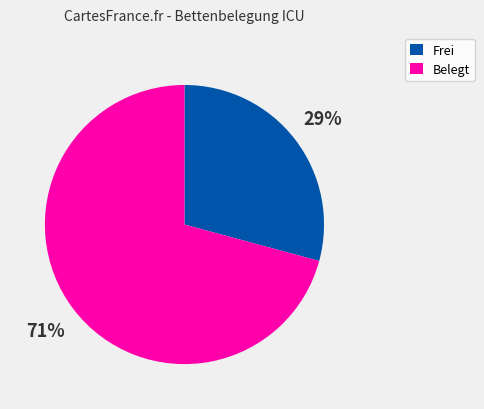

Is there any slice that represents more than half of the pie?

Yes